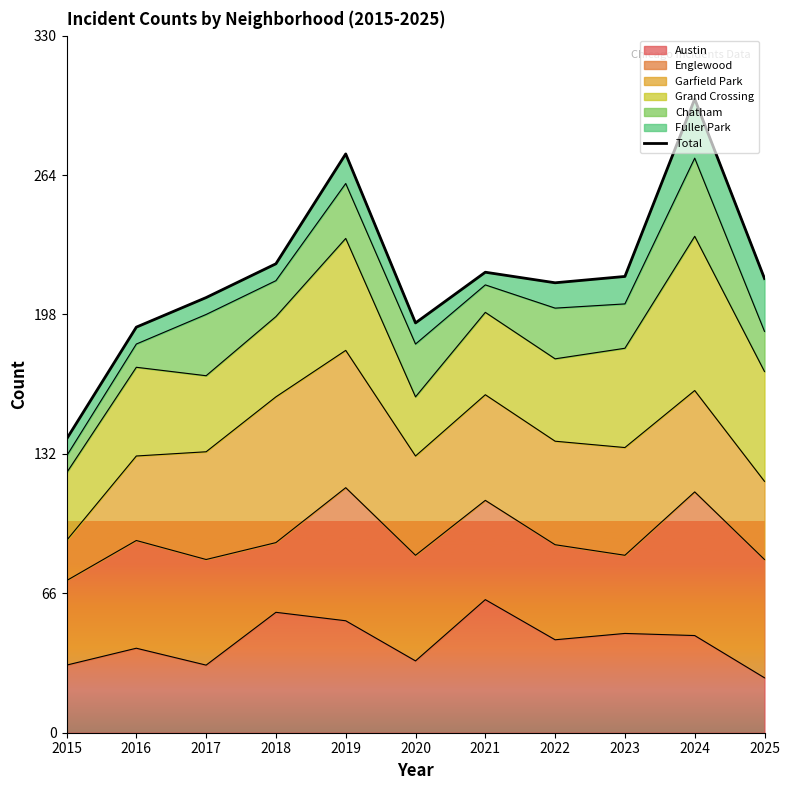

What is the average value?

217